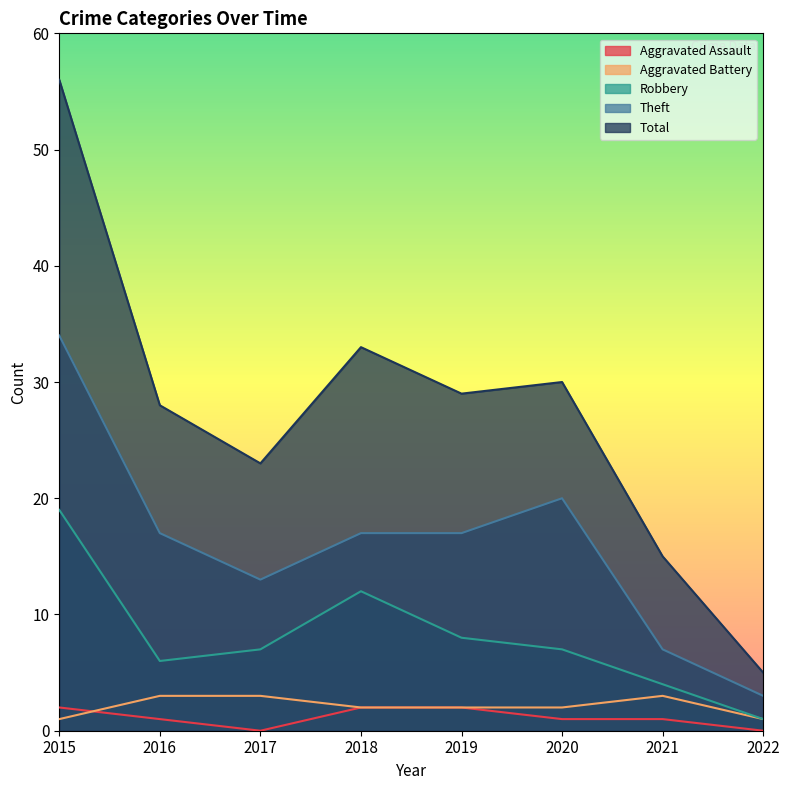

The Aggravated Battery series shows 2 at 2019. True or false?

True